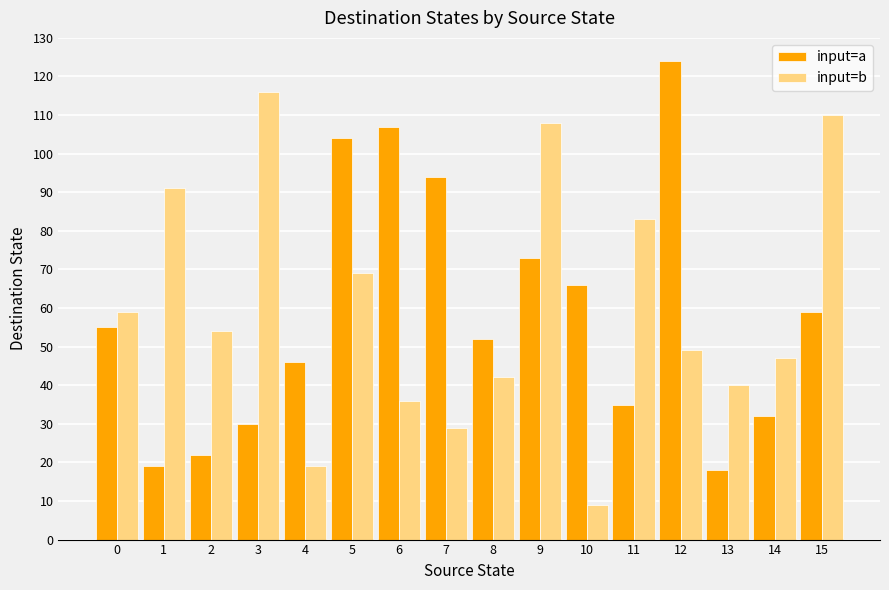

What is the difference between the maximum and second lowest values in the input=b series?

97